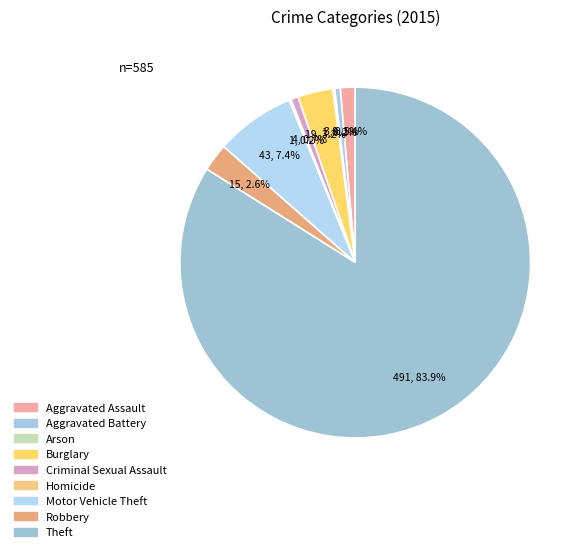

What is the ratio of the value at Aggravated Assault to the value at Criminal Sexual Assault?

2.0